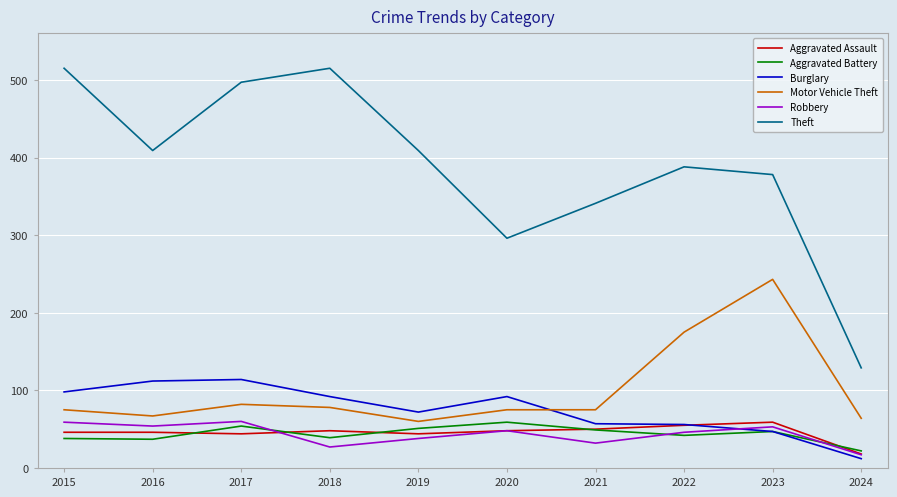

Which series has the largest range (max minus min)?

Theft